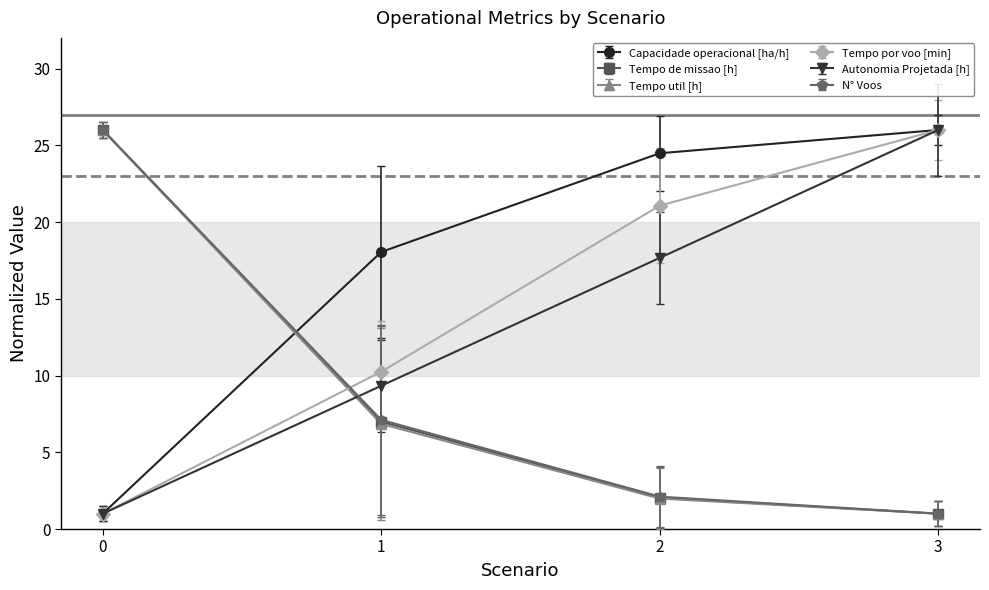

What is the difference between the highest and lowest values at 3?

25.0